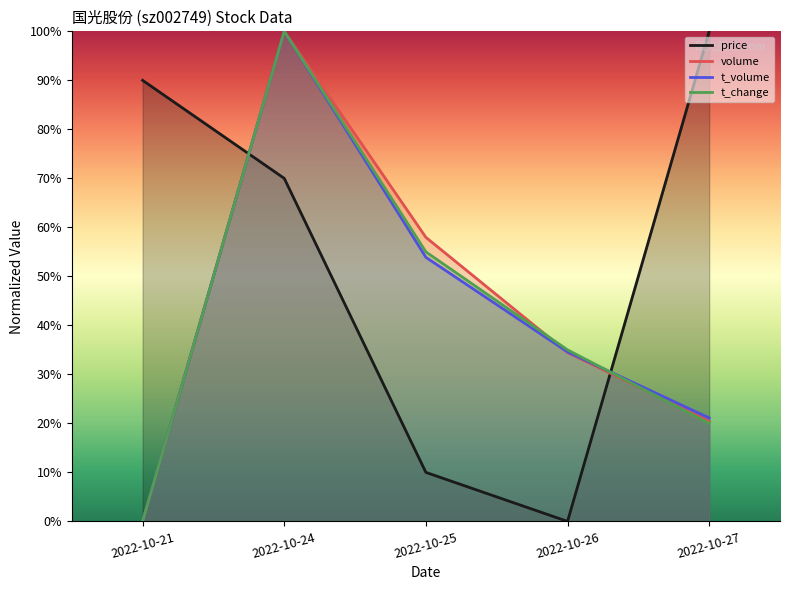

Reading left to right, list all the values displayed in this chart.

price: 2022-10-21=90.0	2022-10-24=70.0	2022-10-25=10.0	2022-10-26=0.0	2022-10-27=100.0
volume: 2022-10-21=0.0	2022-10-24=100.0	2022-10-25=58.0	2022-10-26=34.5	2022-10-27=20.4
t_volume: 2022-10-21=0.0	2022-10-24=100.0	2022-10-25=53.9	2022-10-26=34.6	2022-10-27=21.1
t_change: 2022-10-21=0.0	2022-10-24=100.0	2022-10-25=55.0	2022-10-26=35.0	2022-10-27=20.0